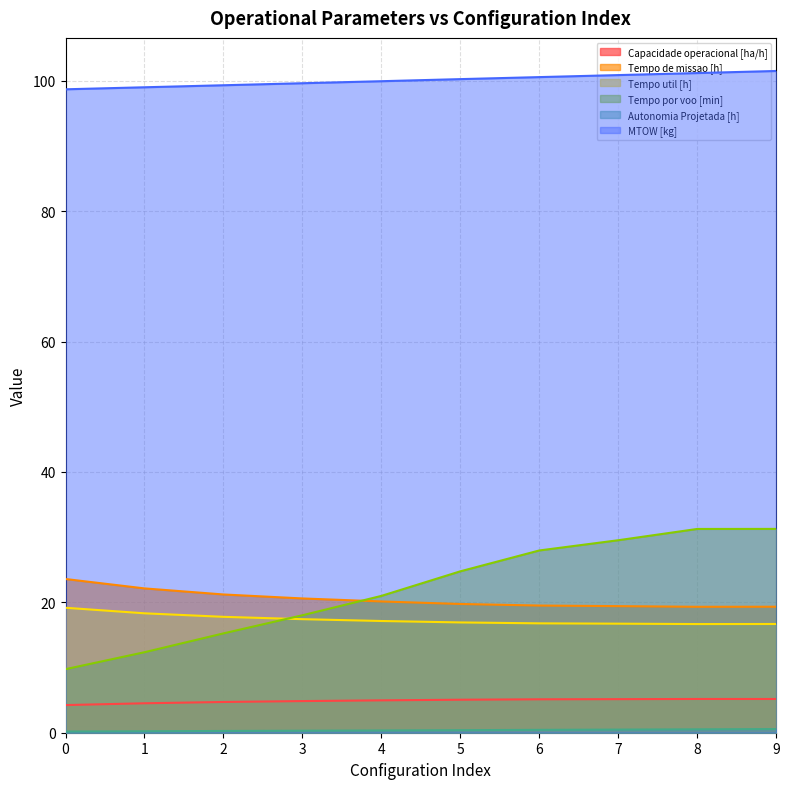

At how many categories does at least one series exceed 67?

10